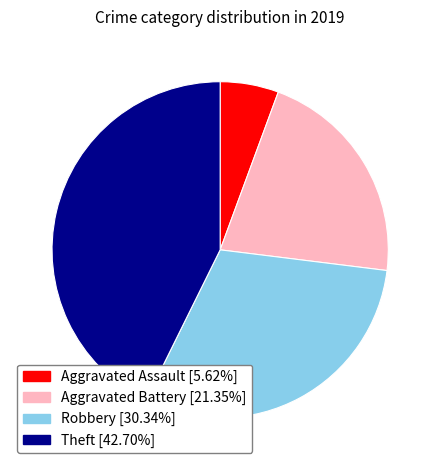

Is Theft the majority of the pie?

No